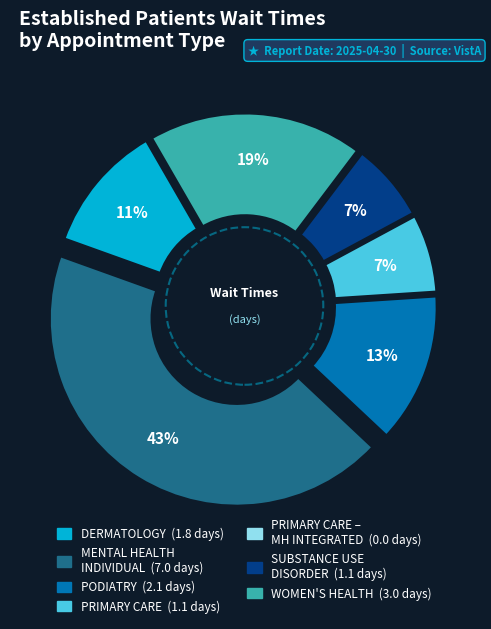

Which has a higher value, PRIMARY CARE – MENTAL HEALTH INTEGRATED or DERMATOLOGY?

DERMATOLOGY